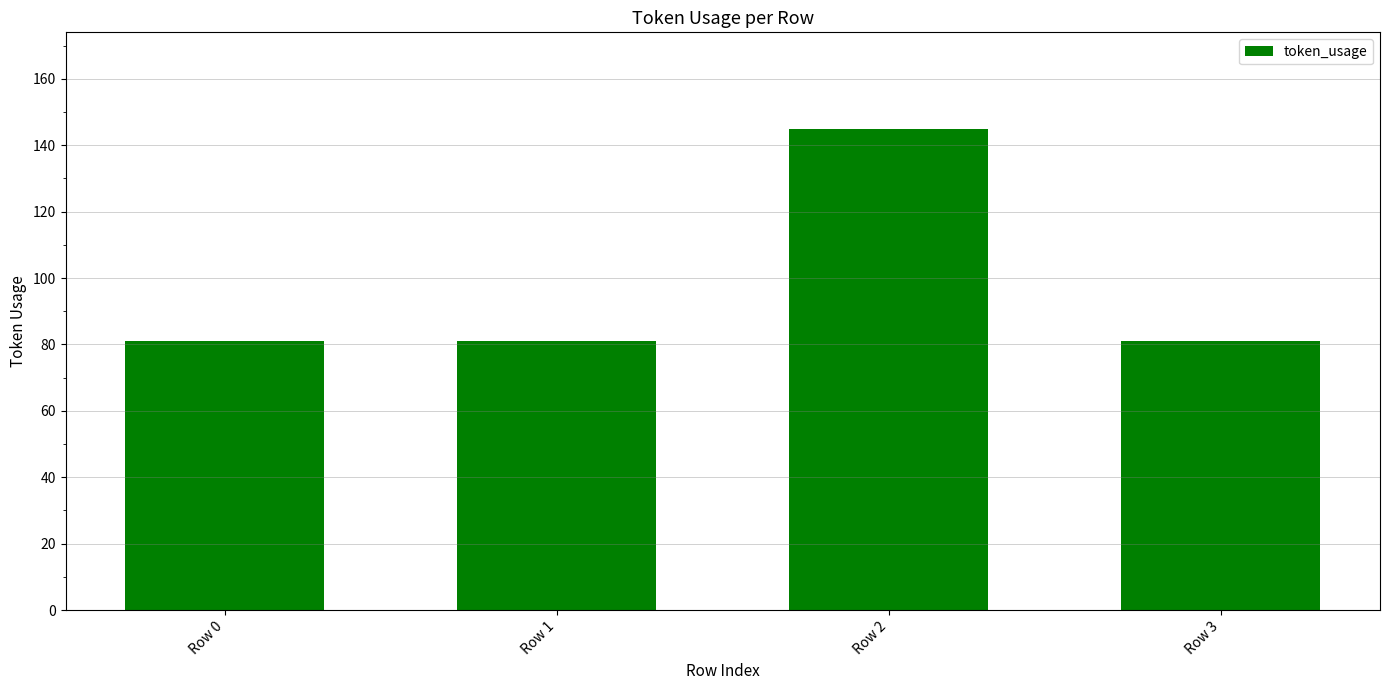

Which label corresponds to the largest value in the chart?

Row 2